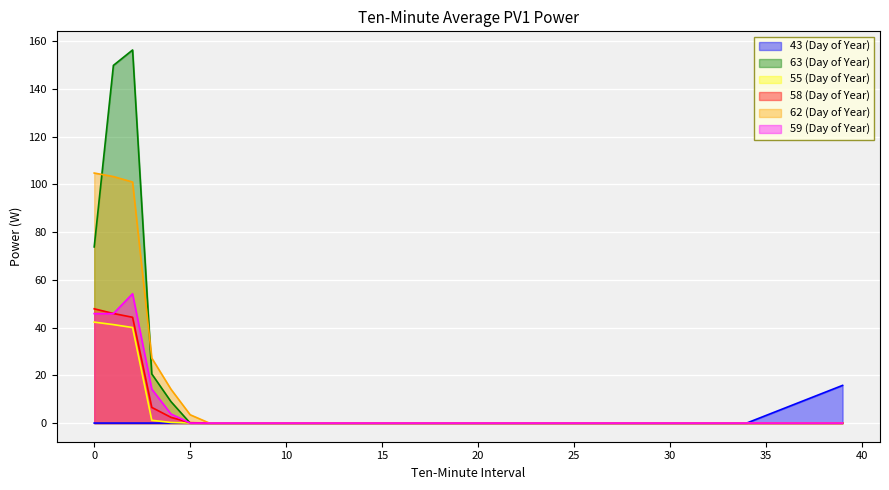

True or false: 63 (Day of Year) has more than 1 points higher than both neighbors.

False